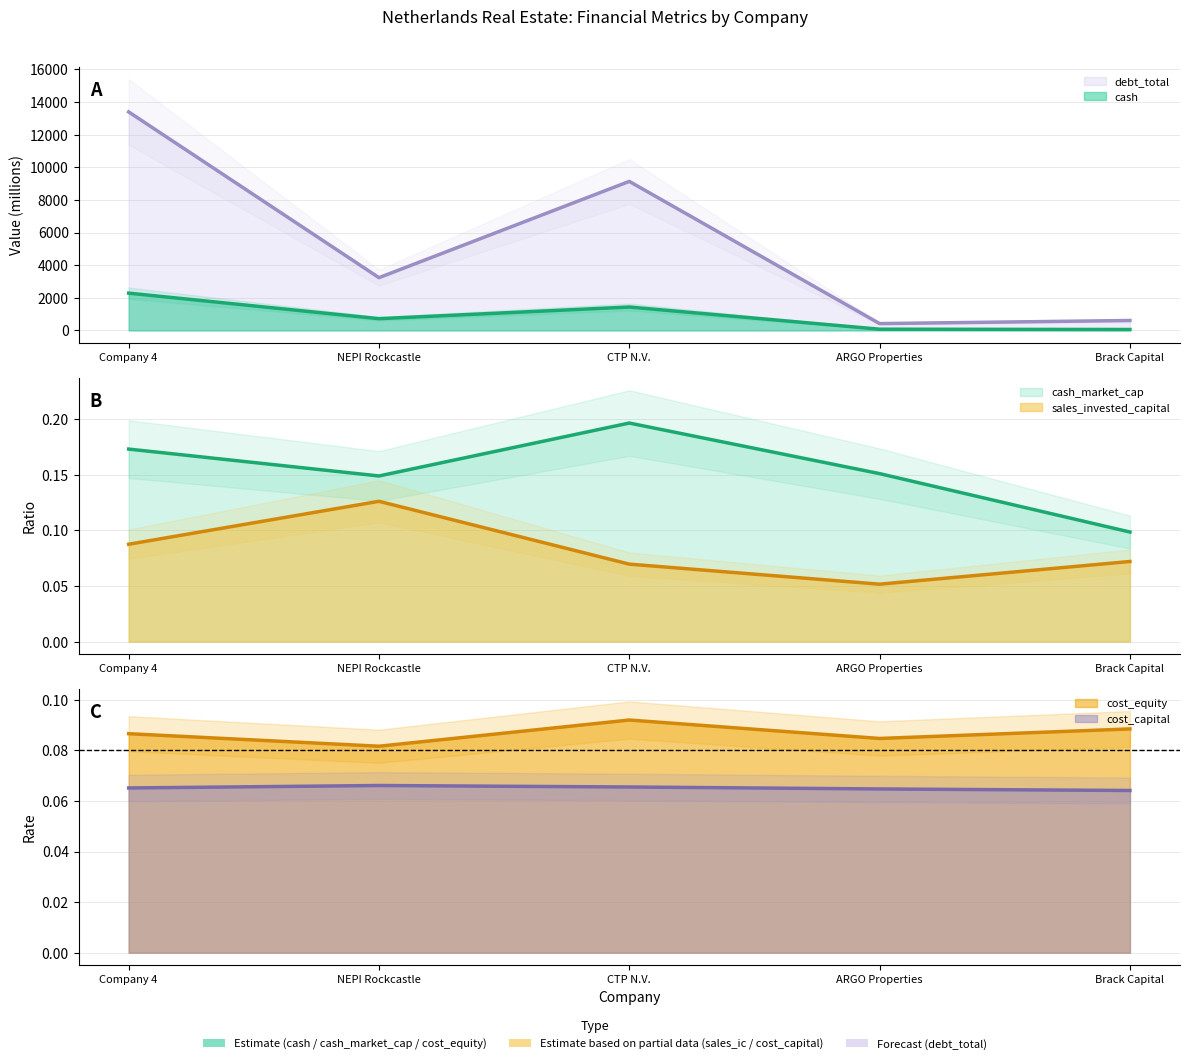

At how many categories does at least one series exceed 1300?

3